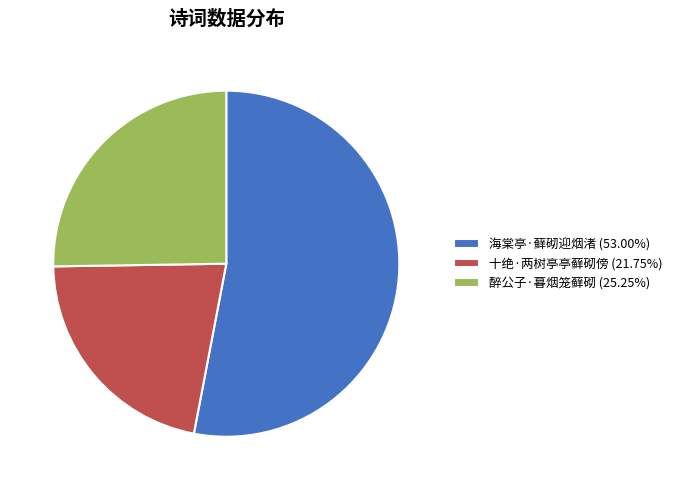

Approximately how many times larger is the value at 海棠亭·藓砌迎烟渚 (53.00%) compared to 醉公子·暮烟笼藓砌 (25.25%)?

2.1